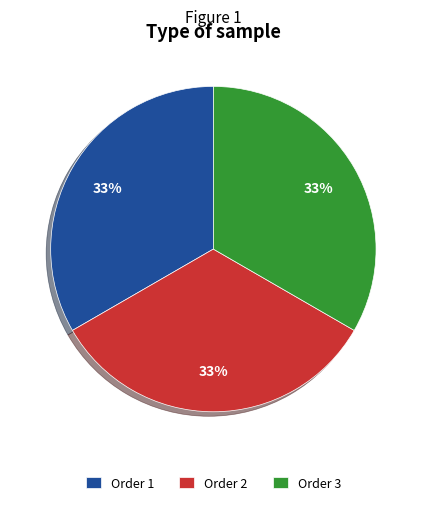

What percentage is the Order 3 slice, to the nearest percent?

33%